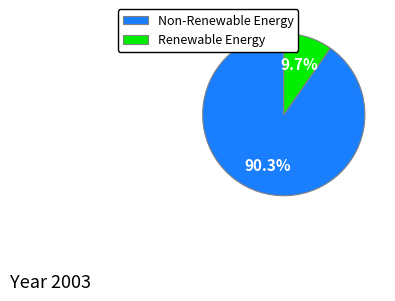

Rank the categories by value from lowest to highest.

Renewable Energy, Non-Renewable Energy